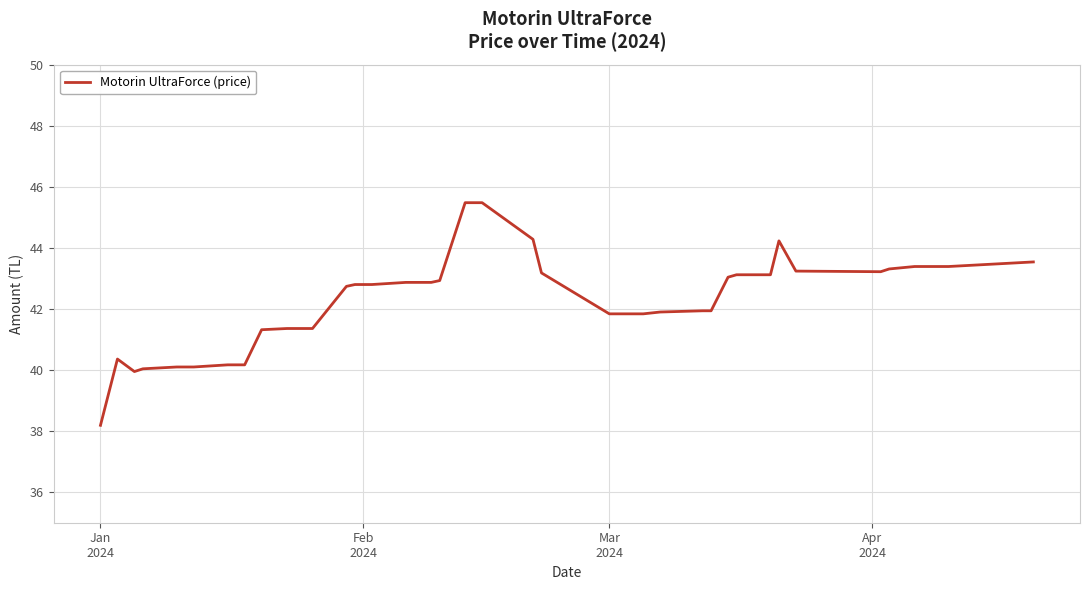

What is the smallest value displayed?

38.2